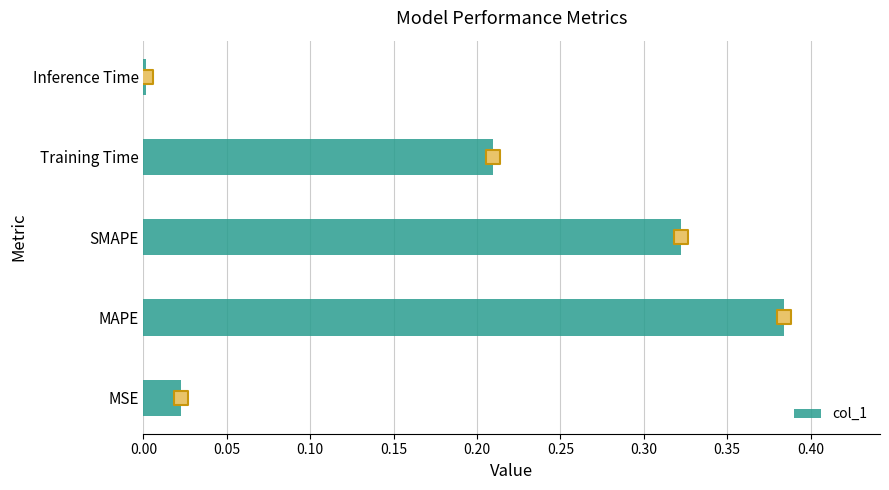

List the labels in order of col_1 value, largest first.

MAPE, SMAPE, Training Time, MSE, Inference Time